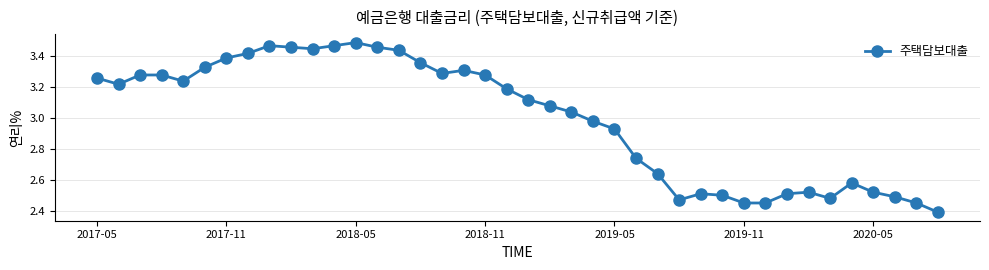

True or false: there are more than 1 points higher than both neighbors.

True